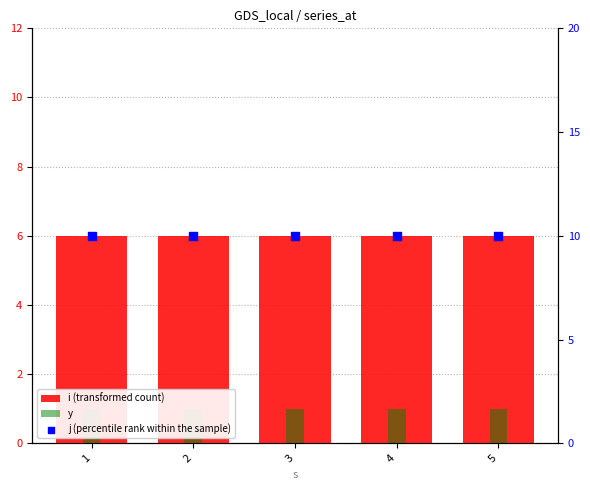

Which series reaches the minimum Y coordinate?

y